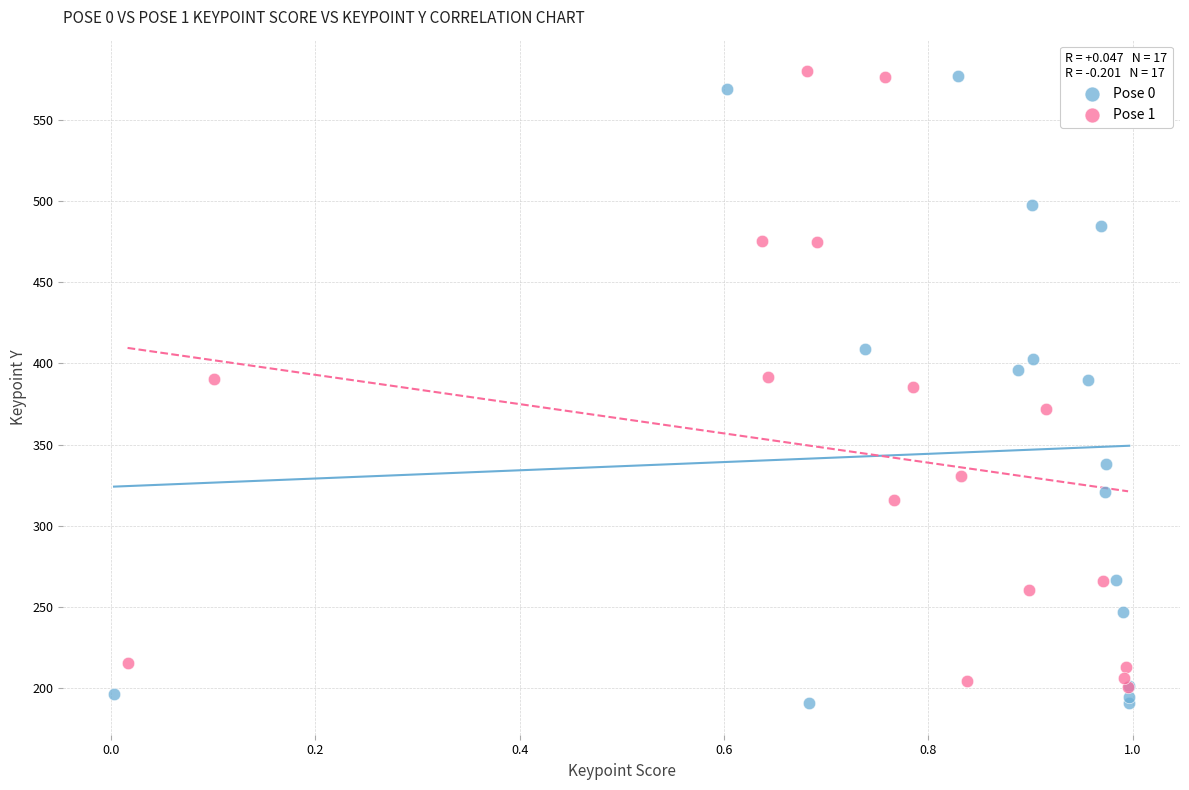

What are all the series names shown in the legend?

Pose 0, Pose 1